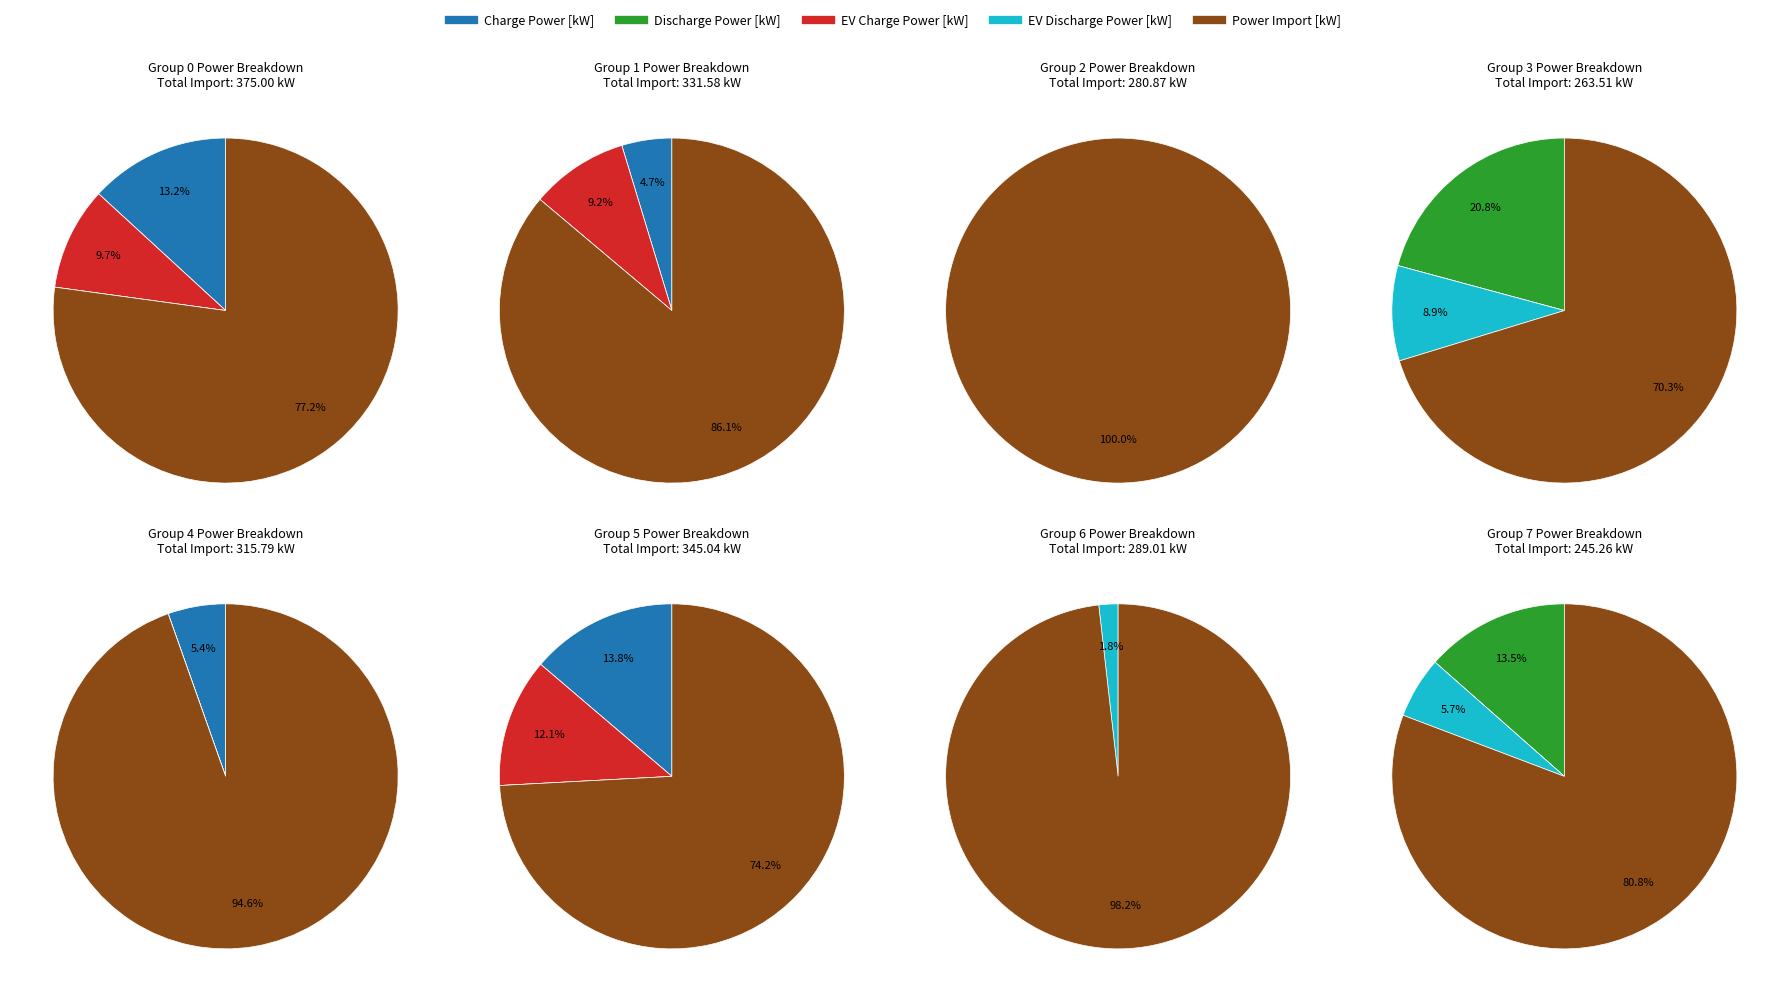

The 19 slice represents 1% of the pie. True or false?

False